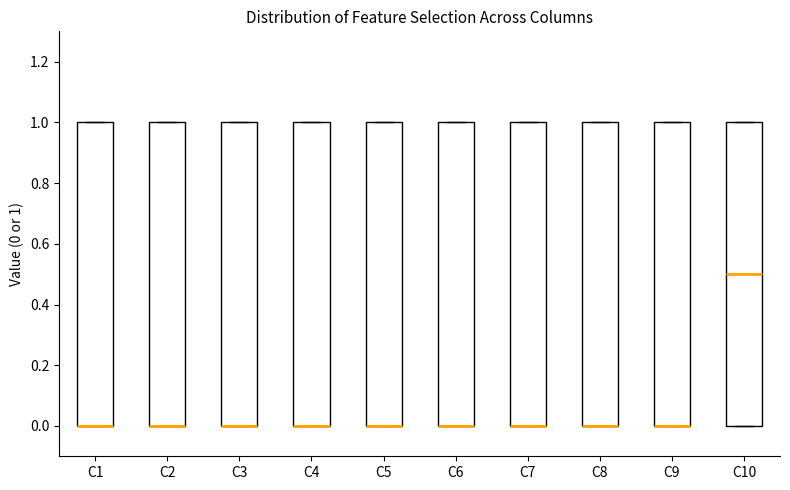

Reading left to right, transcribe this box plot: for each box, give where its median line is, the range the box spans, and where its two whiskers end, as read against the y-axis. The values are not printed on the chart, so give them approximately, as read against the axis.

C1: median 0.0 (drawn on the box's lower edge), box 0.0 to 1.0, whiskers 0.0 to 1.0
C2: median 0.0 (drawn on the box's lower edge), box 0.0 to 1.0, whiskers 0.0 to 1.0
C3: median 0.0 (drawn on the box's lower edge), box 0.0 to 1.0, whiskers 0.0 to 1.0
C4: median 0.0 (drawn on the box's lower edge), box 0.0 to 1.0, whiskers 0.0 to 1.0
C5: median 0.0 (drawn on the box's lower edge), box 0.0 to 1.0, whiskers 0.0 to 1.0
C6: median 0.0 (drawn on the box's lower edge), box 0.0 to 1.0, whiskers 0.0 to 1.0
C7: median 0.0 (drawn on the box's lower edge), box 0.0 to 1.0, whiskers 0.0 to 1.0
C8: median 0.0 (drawn on the box's lower edge), box 0.0 to 1.0, whiskers 0.0 to 1.0
C9: median 0.0 (drawn on the box's lower edge), box 0.0 to 1.0, whiskers 0.0 to 1.0
C10: median 0.5, box 0.0 to 1.0, whiskers 0.0 to 1.0